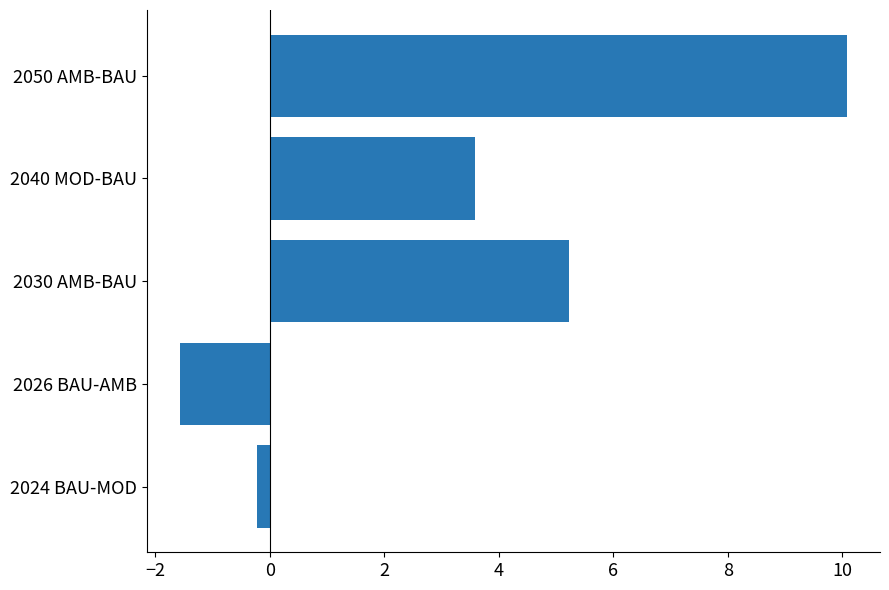

What is the average value?

3.4